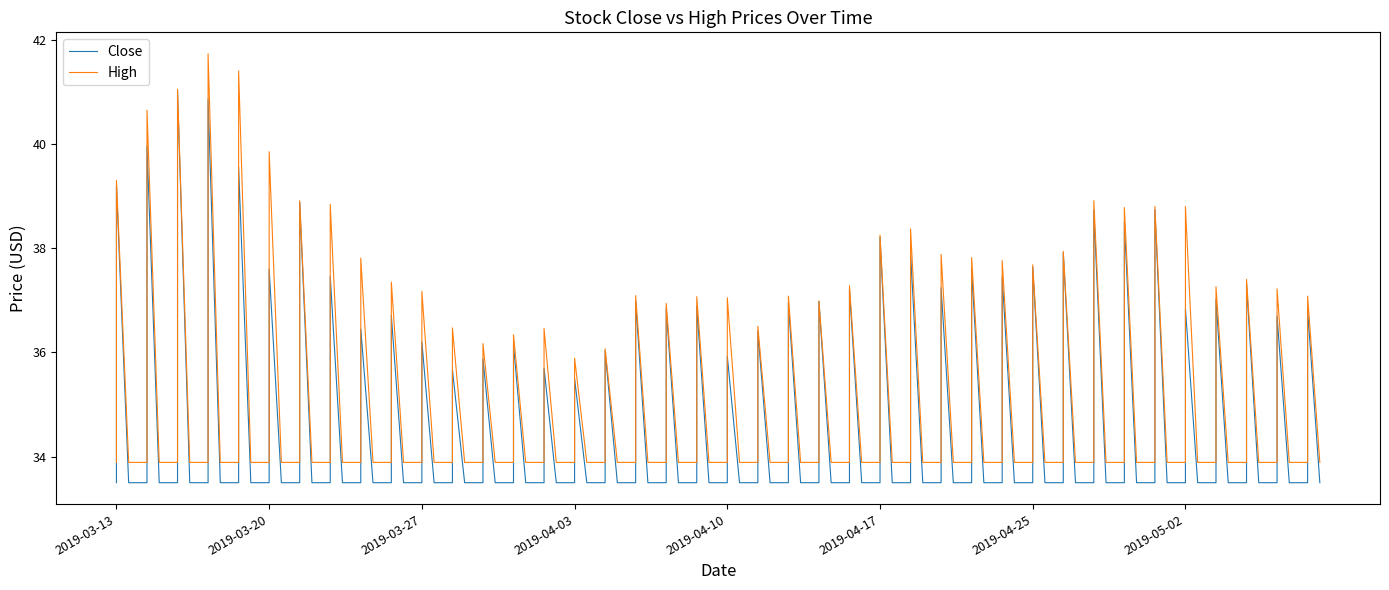

List the series in order of their overall mean, highest first.

High, Close